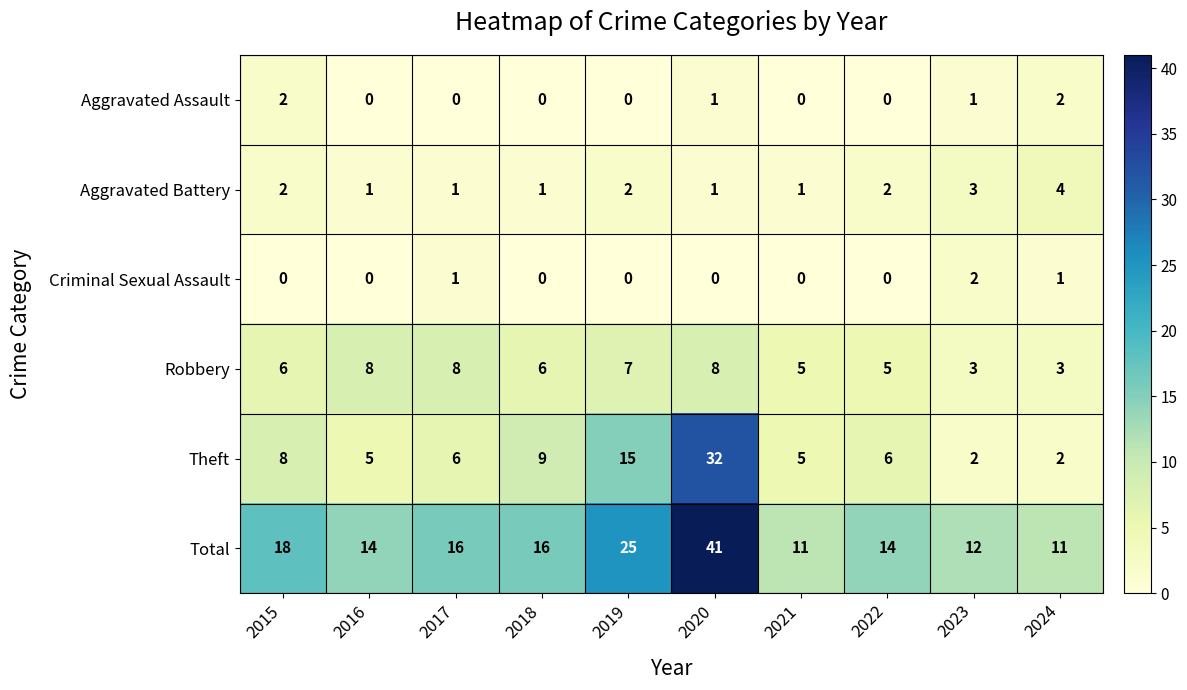

Is the value of Robbery at 2021 greater than the value of Aggravated Battery at 2024?

Yes